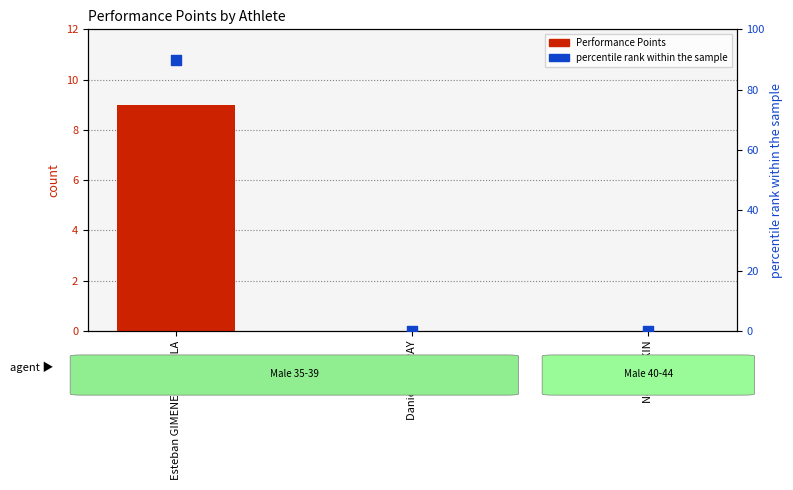

What are all the series names shown in the legend?

Performance Points, percentile rank within the sample